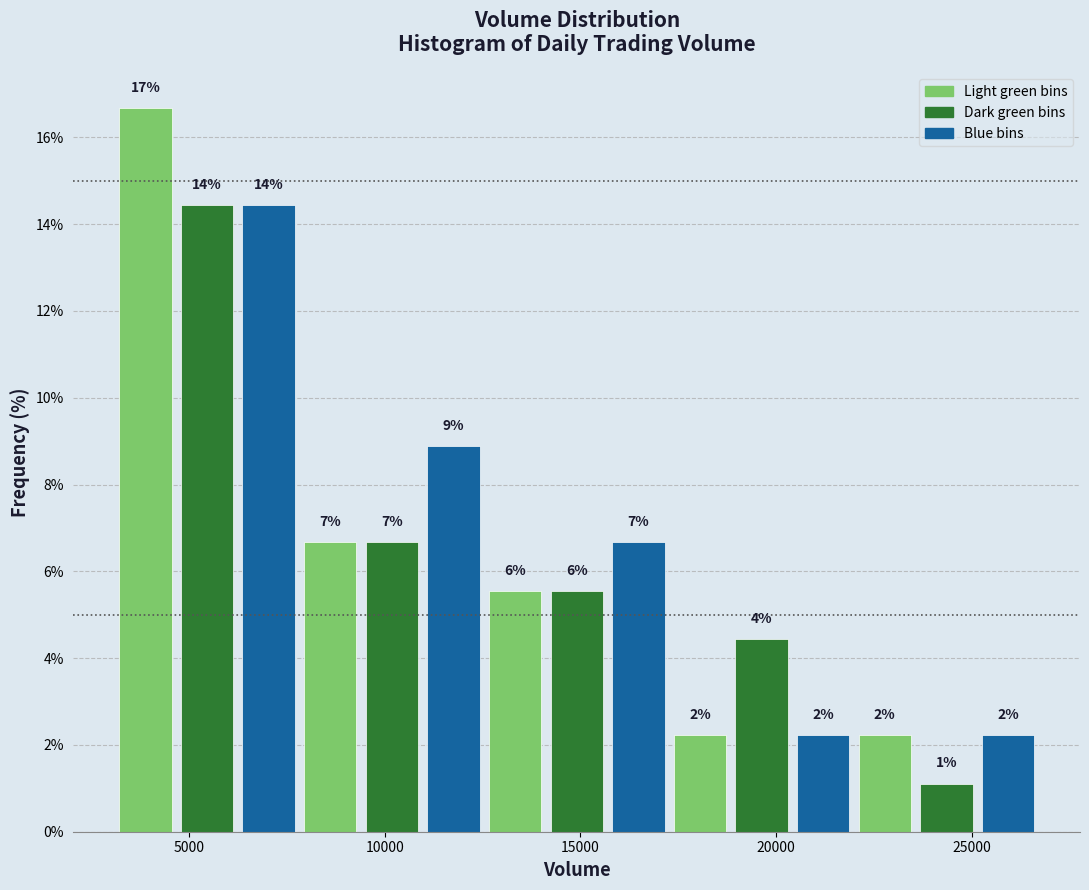

Read against the x-axis, roughly where is the centre of the tallest bar?

4000